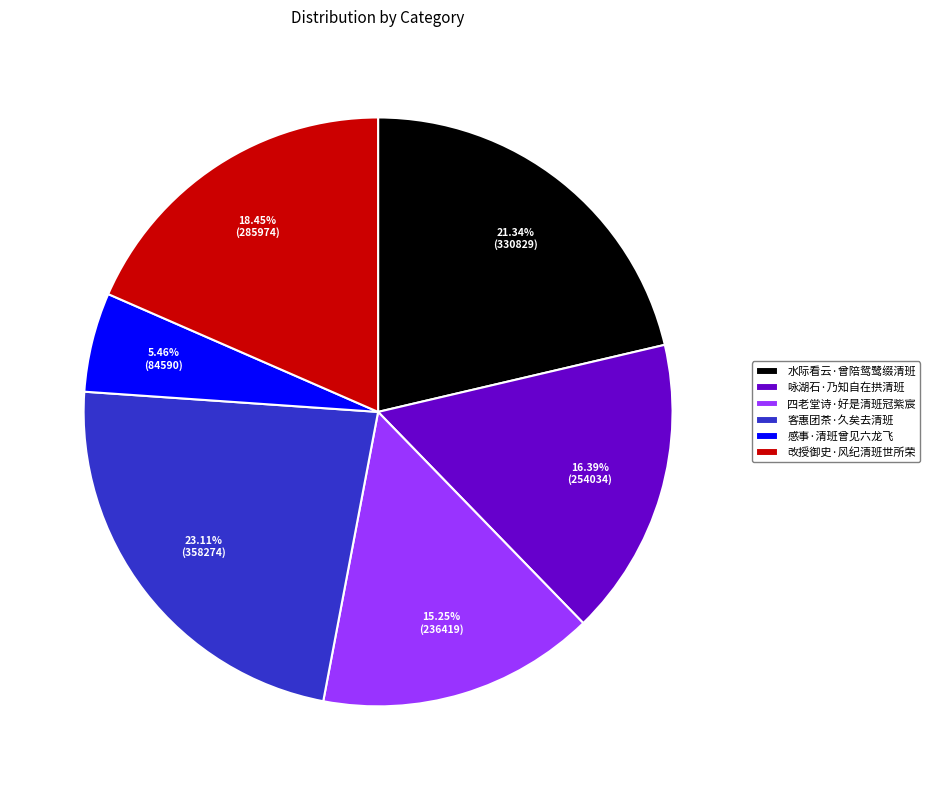

Is 四老堂诗·好是清班冠紫宸 the majority of the pie?

No